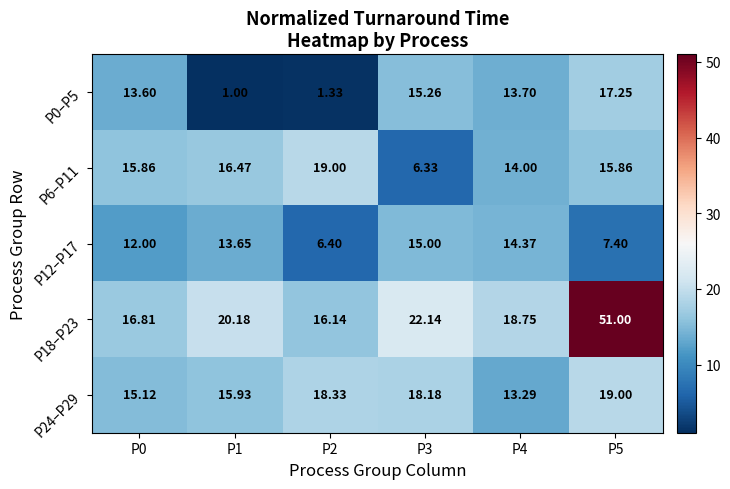

Is the value of P12–P17 at P3 greater than the value of P18–P23 at P3?

No